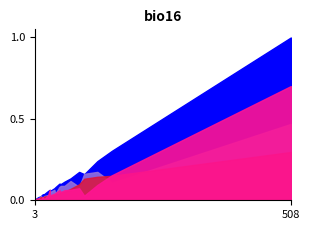

Reading right to left, what are all the values shown in this chart?

Patients (n): 508=499	29=29	10=10	21=19	14=12	54=50	51=51	32=32	90=87	100=80	41=37	73=67	7=7	18=18	126=120	43=40	155=152	7=7	32=28	61=57	3=3
Female: 508=350	29=17	10=6	21=3	14=2	54=25	51=31	32=32	90=37	100=14	41=20	73=32	7=2	18=10	126=47	43=22	155=77	7=5	32=15	61=31	3=1
Non-Spanish/Non-Hispanic: 508=369	29=22	10=5	21=12	14=11	54=36	51=40	32=27	90=64	100=63	41=23	73=61	7=7	18=17	126=81	43=27	155=130	7=4	32=23	61=38	3=3
Mutations (<=2): 508=234	29=16	10=5	21=13	14=13	54=44	51=41	32=15	90=41	100=81	41=32	73=59	7=4	18=7	126=87	43=20	155=54	7=2	32=25	61=44	3=3
White: 508=351	29=20	10=7	21=13	14=10	54=34	51=38	32=28	90=63	100=49	41=25	73=48	7=6	18=16	126=89	43=22	155=117	7=3	32=15	61=35	3=2
Male: 508=148	29=12	10=4	21=12	14=10	54=25	51=20	32=0	90=49	100=66	41=17	73=35	7=5	18=8	126=72	43=18	155=75	7=2	32=13	61=26	3=2